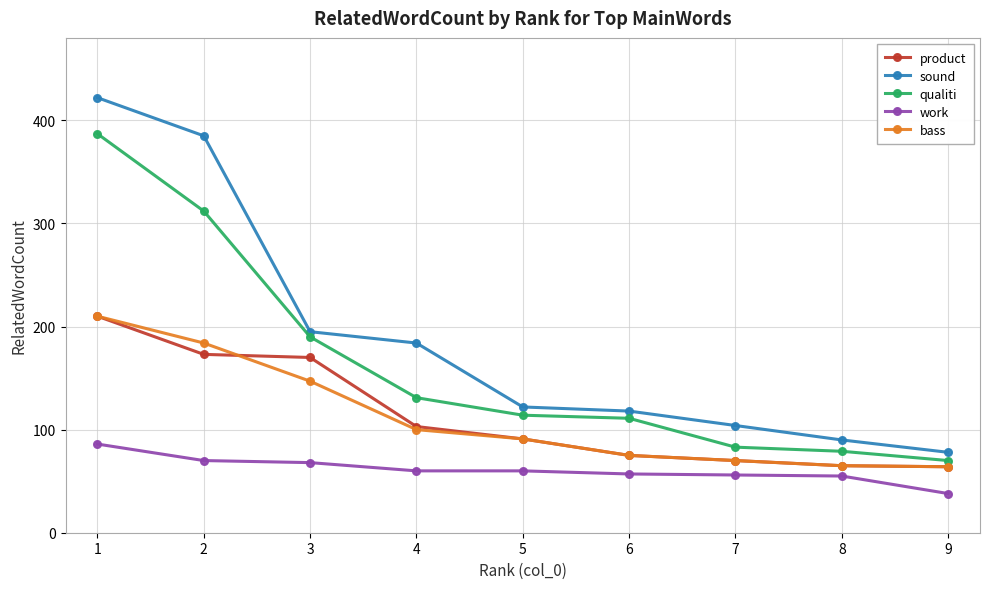

How many data points in work are less than 60?

4